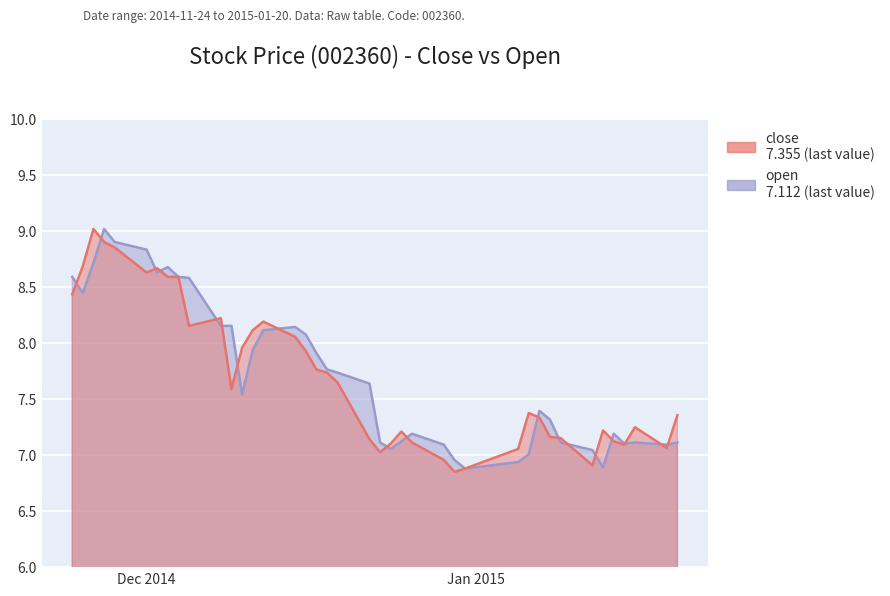

What is the value of the close point at the 17th from the left?

7.9